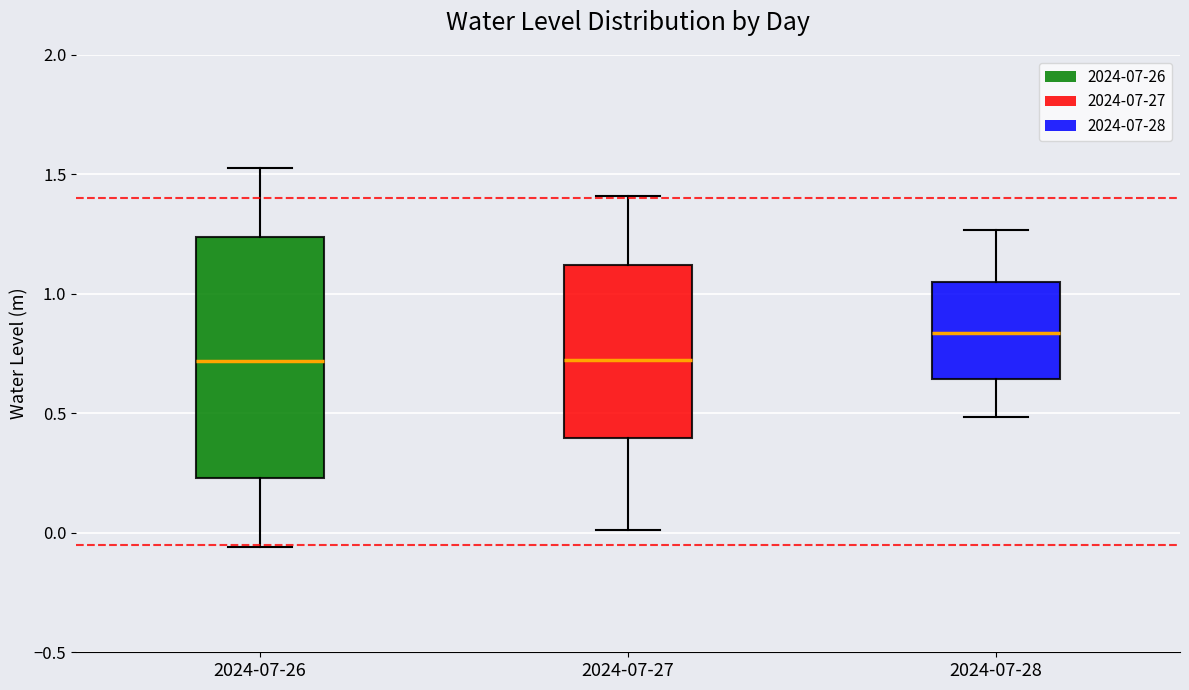

Reading left to right, transcribe this box plot: for each box, give where its median line is, the range the box spans, and where its two whiskers end, as read against the y-axis. The values are not printed on the chart, so give them approximately, as read against the axis.

2024-07-26: median 0.70, box 0.25 to 1.25, whiskers -0.05 to 1.55
2024-07-27: median 0.70, box 0.40 to 1.10, whiskers 0.00 to 1.40
2024-07-28: median 0.85, box 0.65 to 1.05, whiskers 0.50 to 1.25